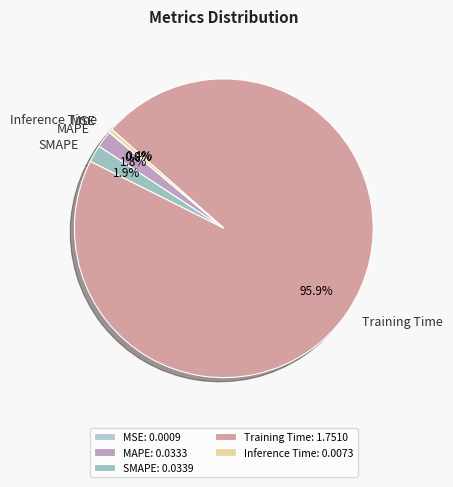

Is it true that MAPE is 2% of the pie?

True